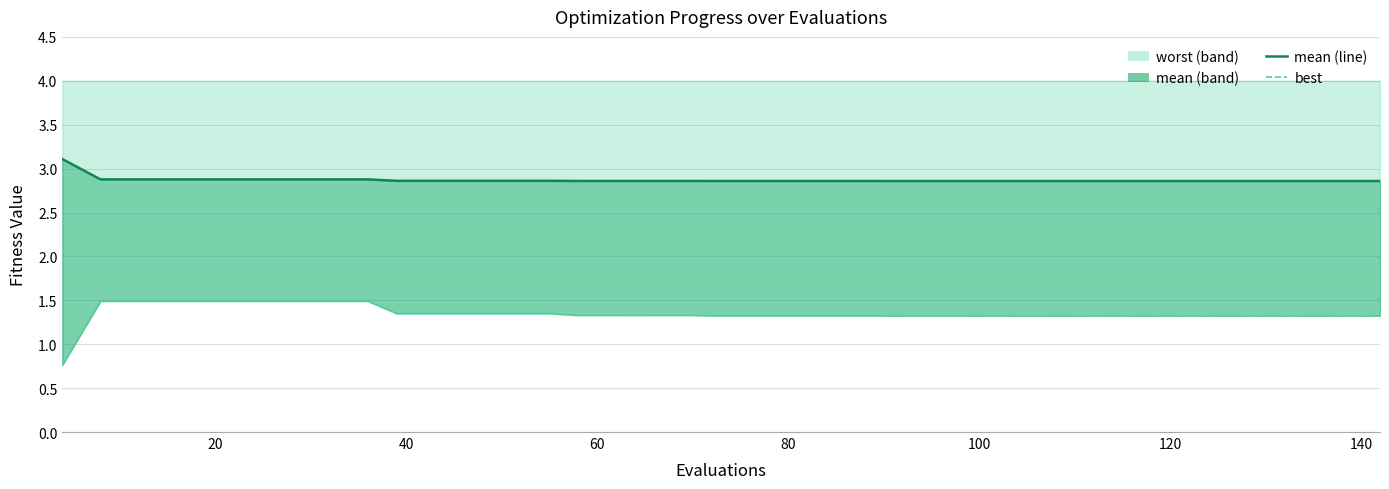

How many lines are shown in the chart?

1